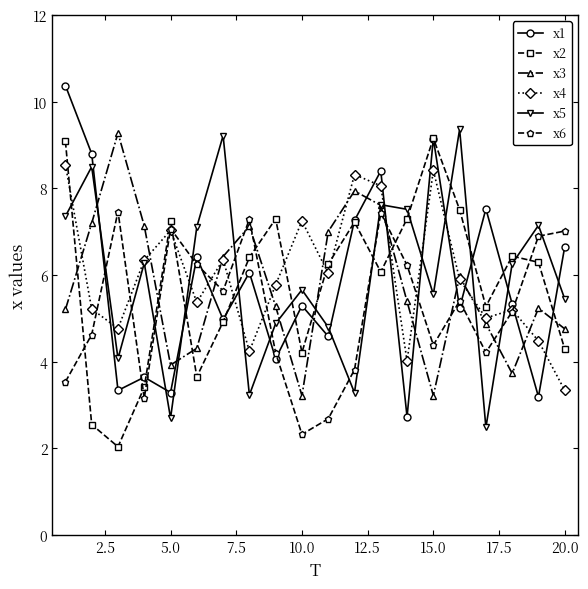

True or false: x5 and x2 intersect in this chart.

True